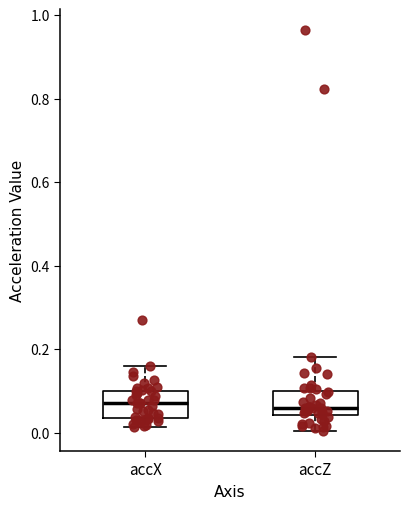

Reading left to right, transcribe this box plot: for each box, give where its median line is, the range the box spans, and where its two whiskers end, as read against the y-axis. The values are not printed on the chart, so give them approximately, as read against the axis.

accX: median 0.08, box 0.04 to 0.10, whiskers 0.02 to 0.16
accZ: median 0.06, box 0.04 to 0.10, whiskers 0.00 to 0.18